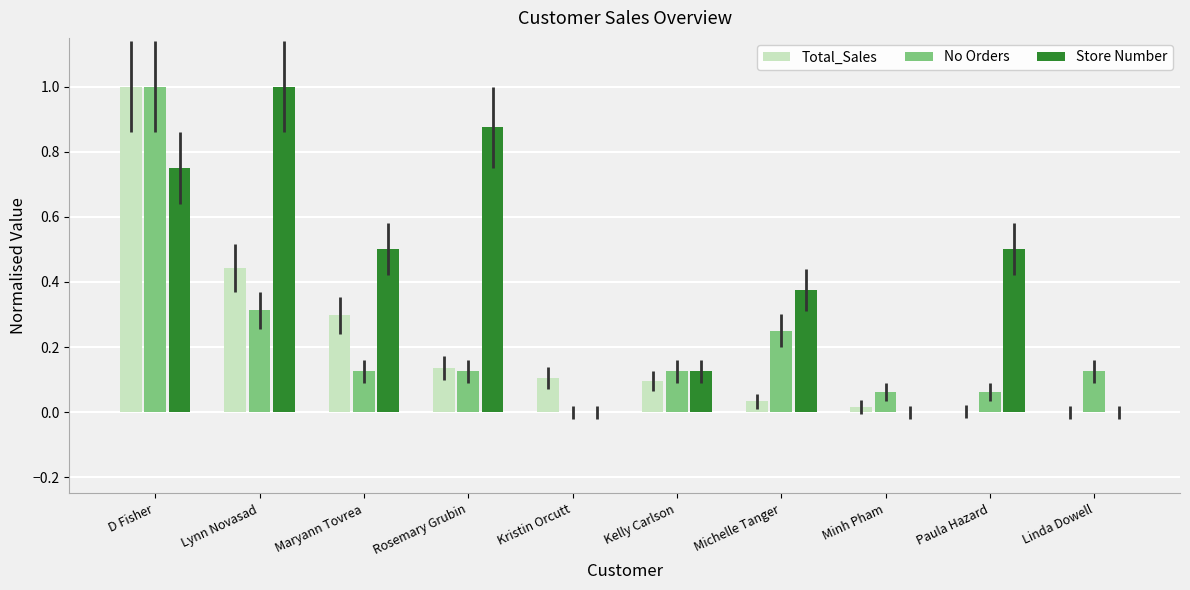

What is the maximum value shown in the chart?

1.0